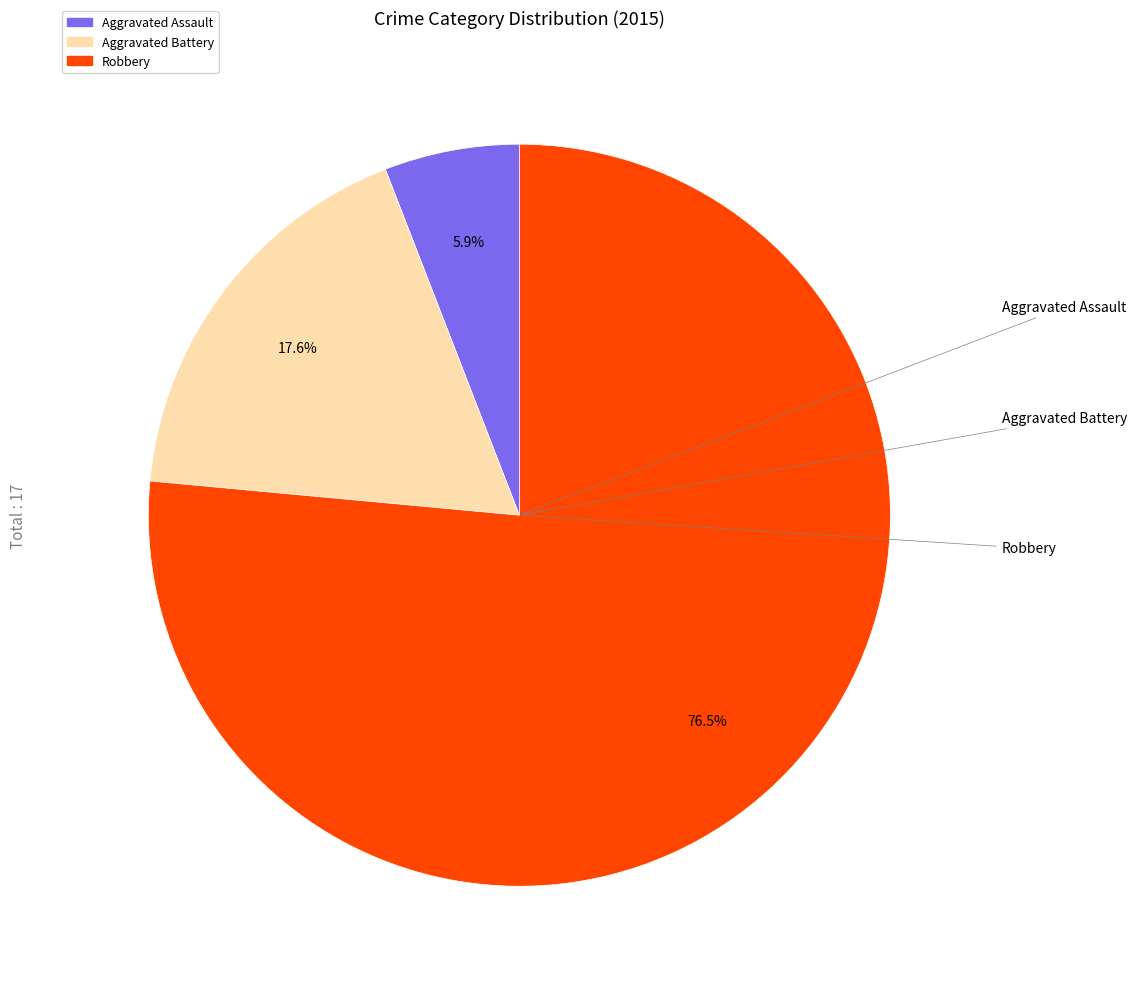

To the nearest percent, what is the average slice percentage?

33%